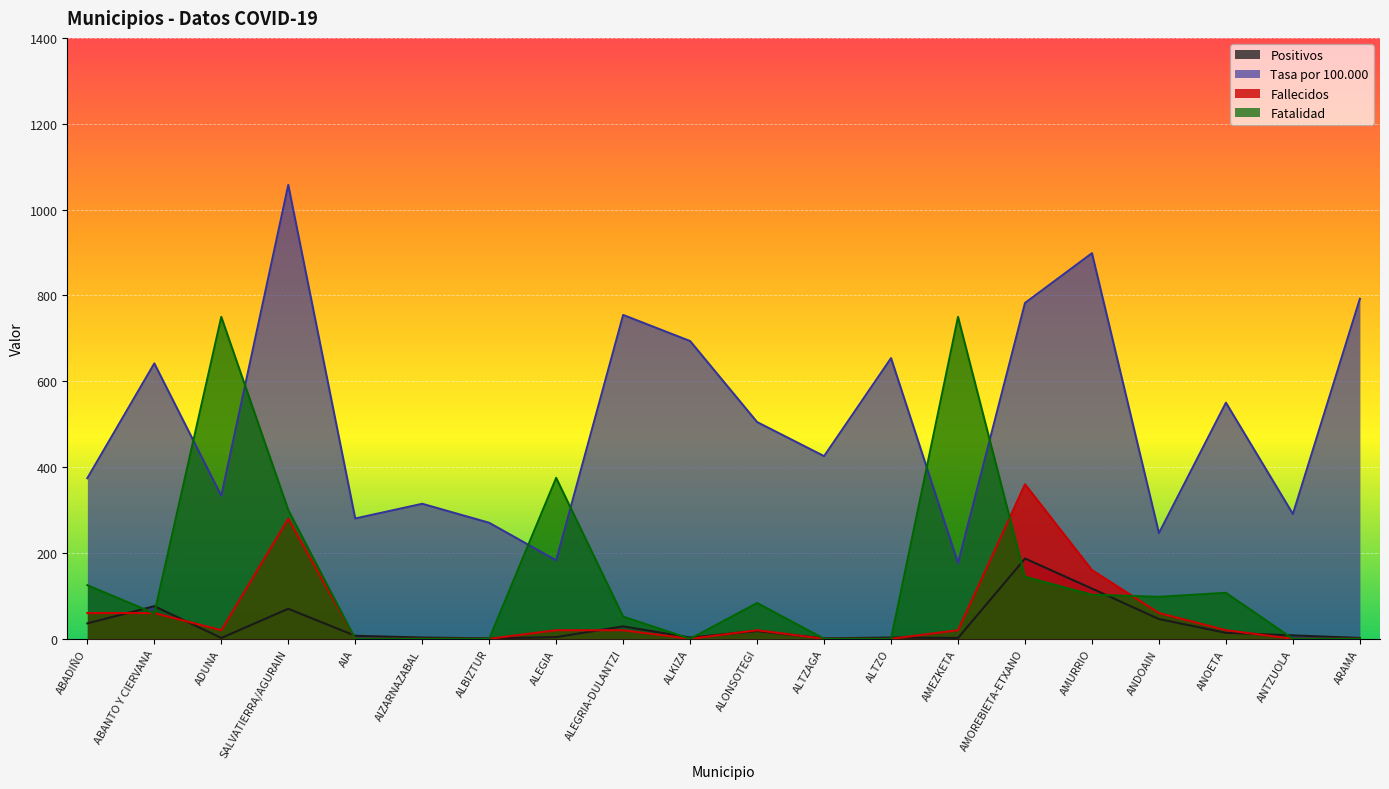

What is the spread (max minus min) of values at ALONSOTEGI?

486.9